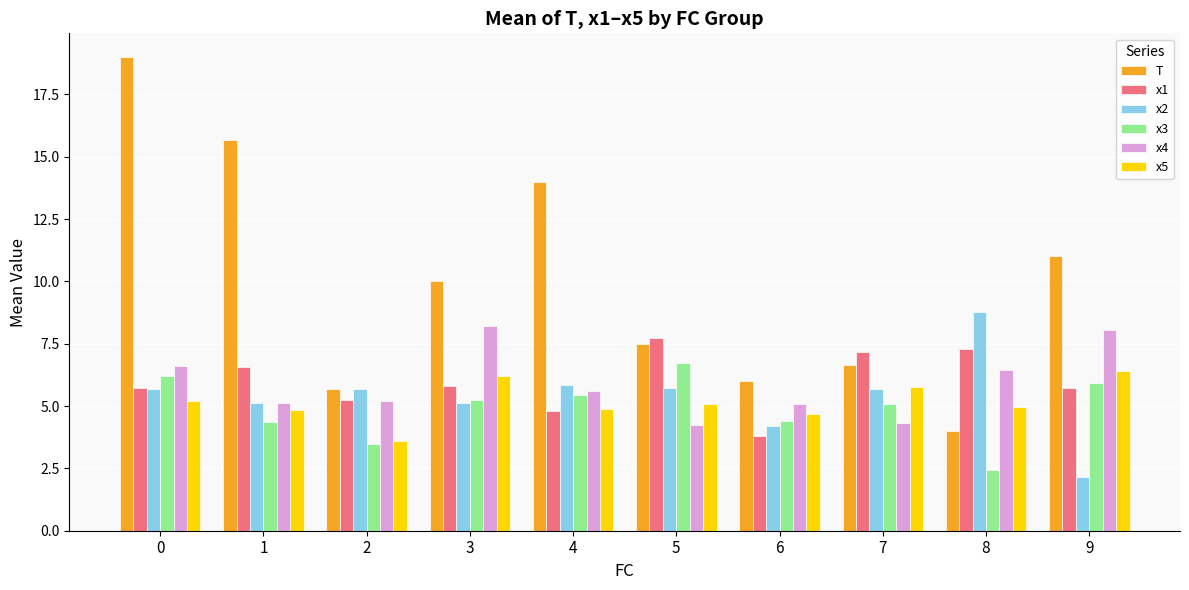

True or false: x4 has a value of 9.7 at 8.

False